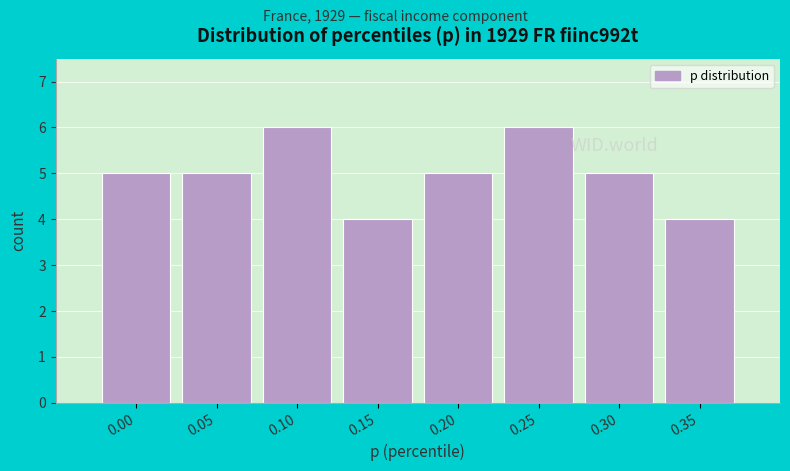

Reading right to left, list all the values displayed in this chart.

0.35=4	0.30=5	0.25=6	0.20=5	0.15=4	0.10=6	0.05=5	0.00=5